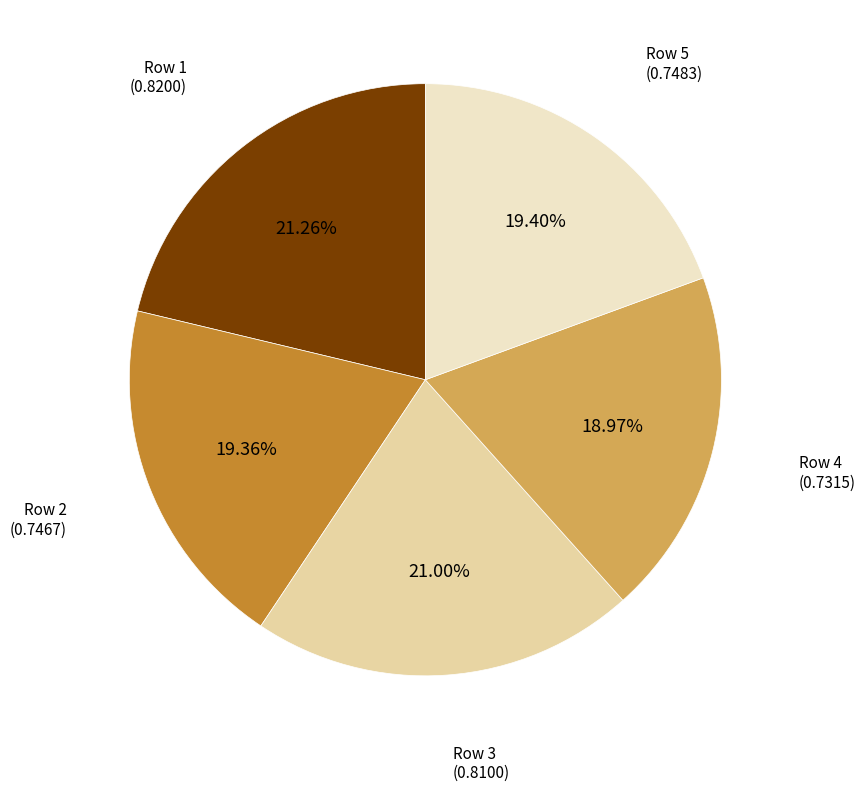

Is there a majority slice in this chart?

No